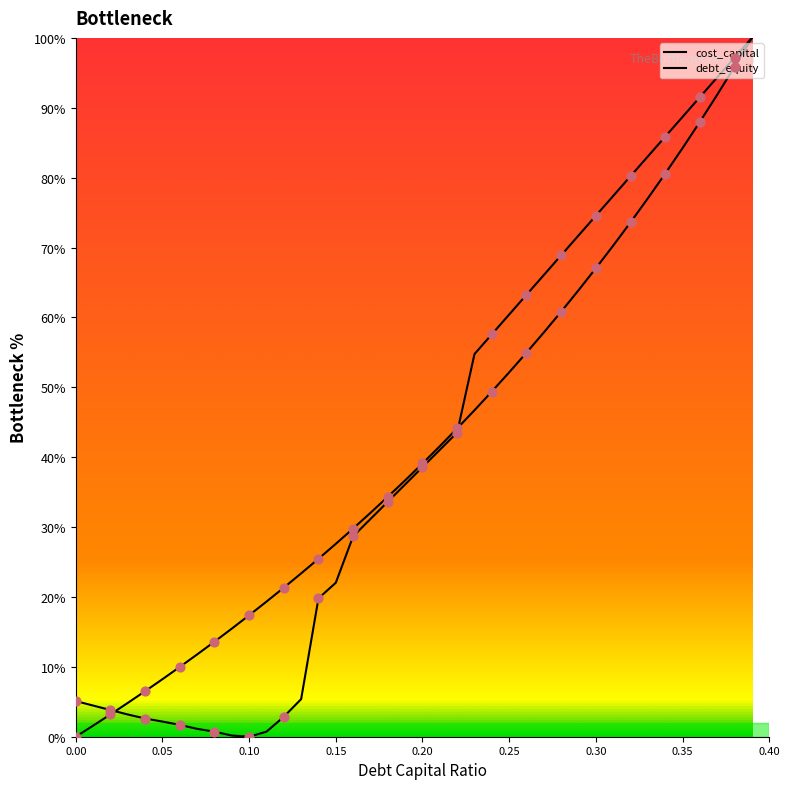

At how many categories does at least one series exceed 92?

3